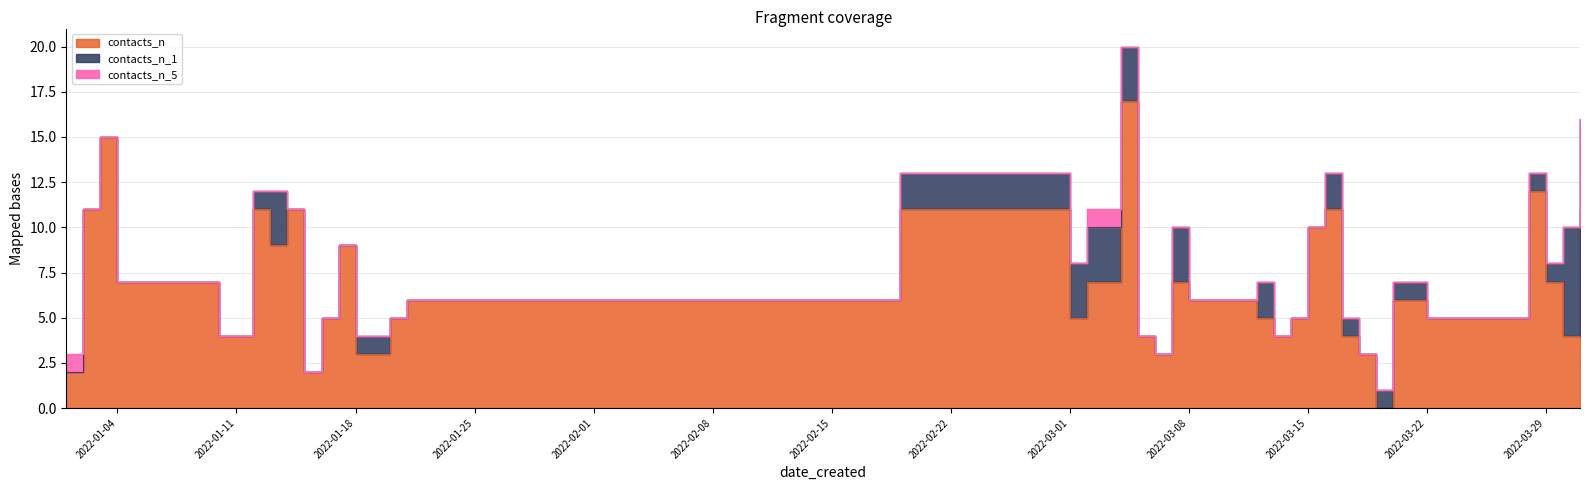

Reading left to right, list all the values displayed in this chart.

contacts_n: 2	11	15	7	4	11	9	11	2	5	9	3	3	5	6	11	5	7	17	4	3	7	6	6	5	4	5	10	11	4	3	0	6	5	12	7	4	11
contacts_n_1: 0	0	0	0	0	1	3	0	0	0	0	1	1	0	0	2	3	3	3	0	0	3	0	0	2	0	0	0	2	1	0	1	1	0	1	1	6	5
contacts_n_5: 1	0	0	0	0	0	0	0	0	0	0	0	0	0	0	0	0	1	0	0	0	0	0	0	0	0	0	0	0	0	0	0	0	0	0	0	0	0